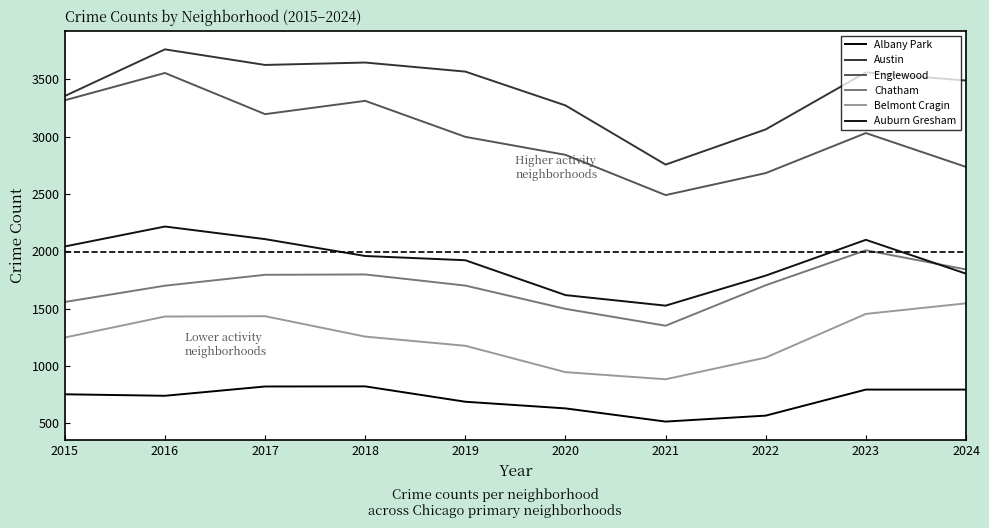

The value of Englewood at 2016 is 3554. True or false?

True